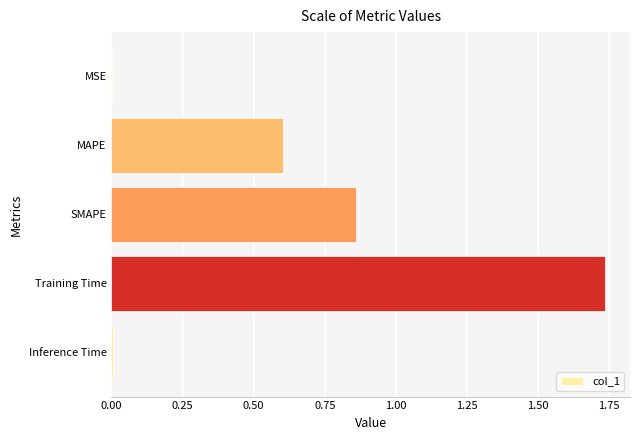

What value does the data have at MAPE?

0.6